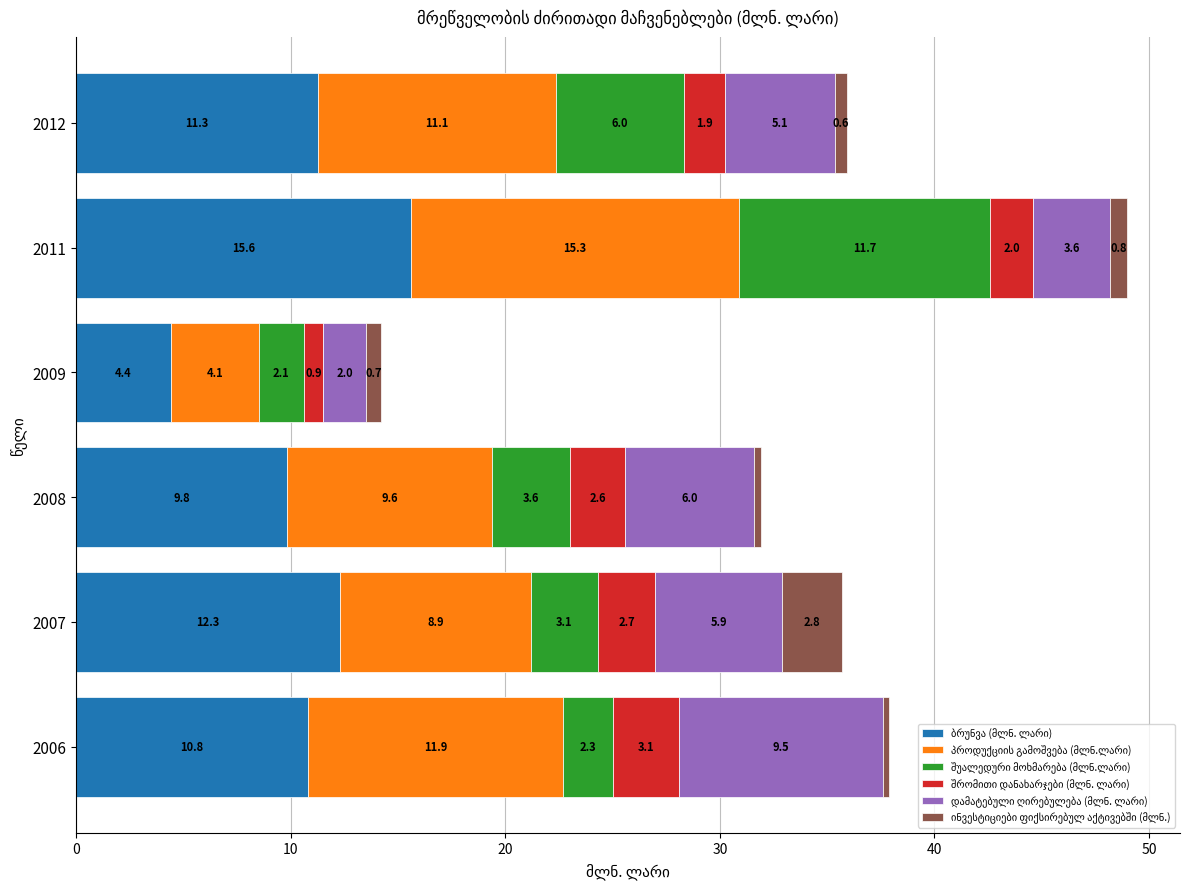

At which category is the sum across all series the highest?

2011